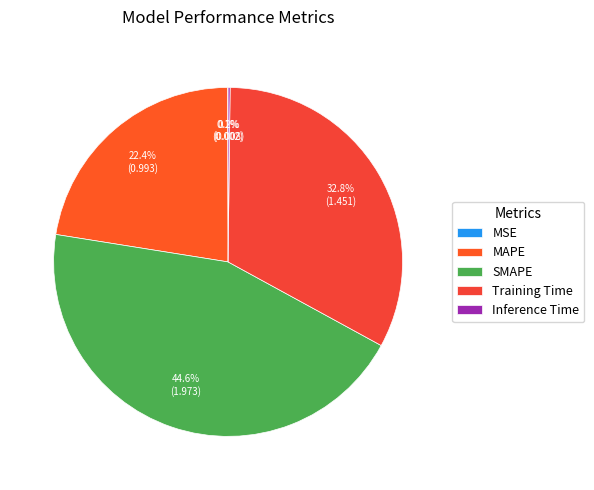

Rank the categories by value from highest to lowest.

SMAPE, Training Time, MAPE, Inference Time, MSE